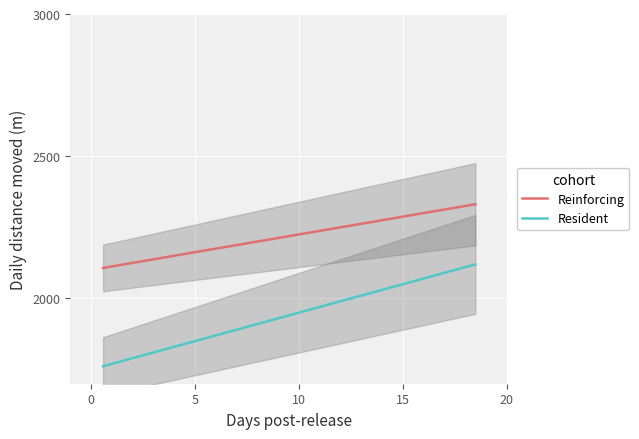

True or false: Reinforcing and Resident cross at least once.

False